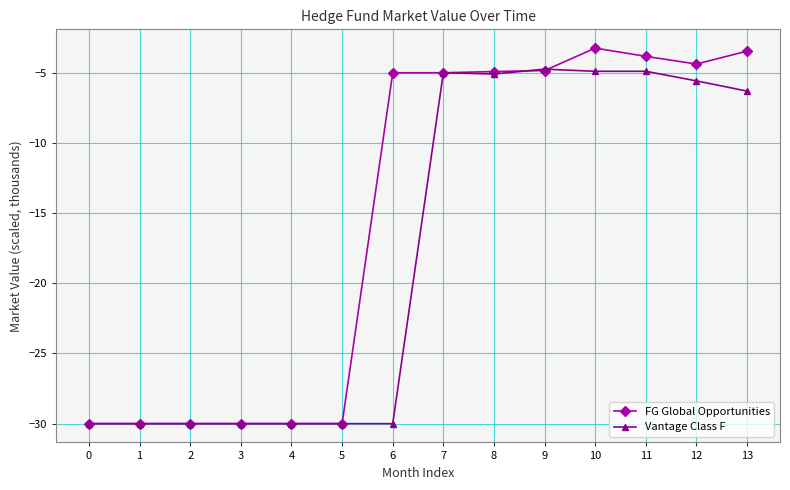

What is the sum of all Vantage Class F values?

-246.5